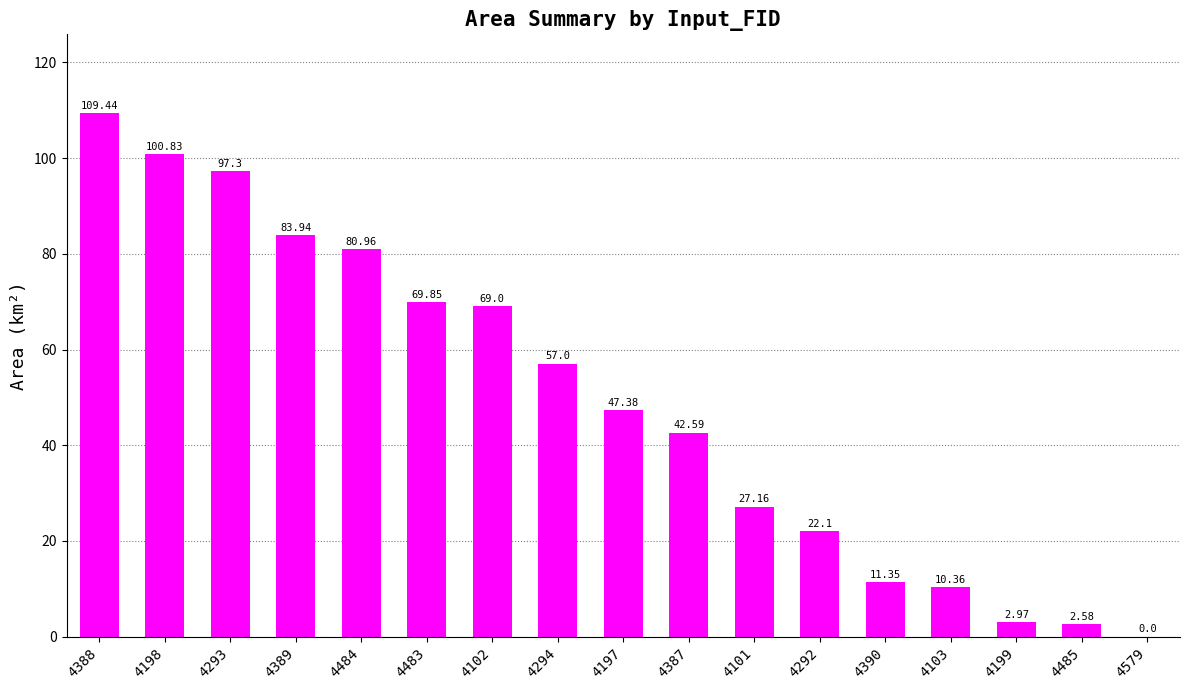

What is the sum of all values?

834.8